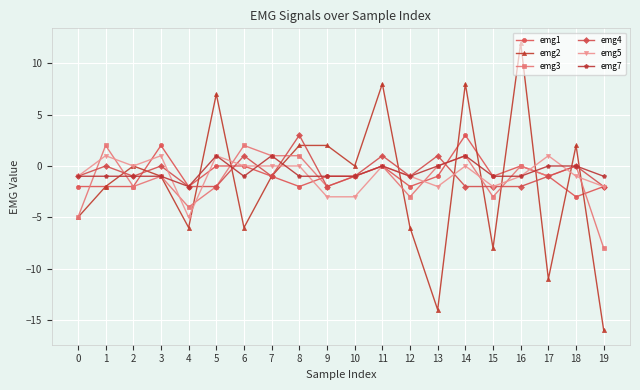

True or false: emg3 and emg2 cross at least once.

True